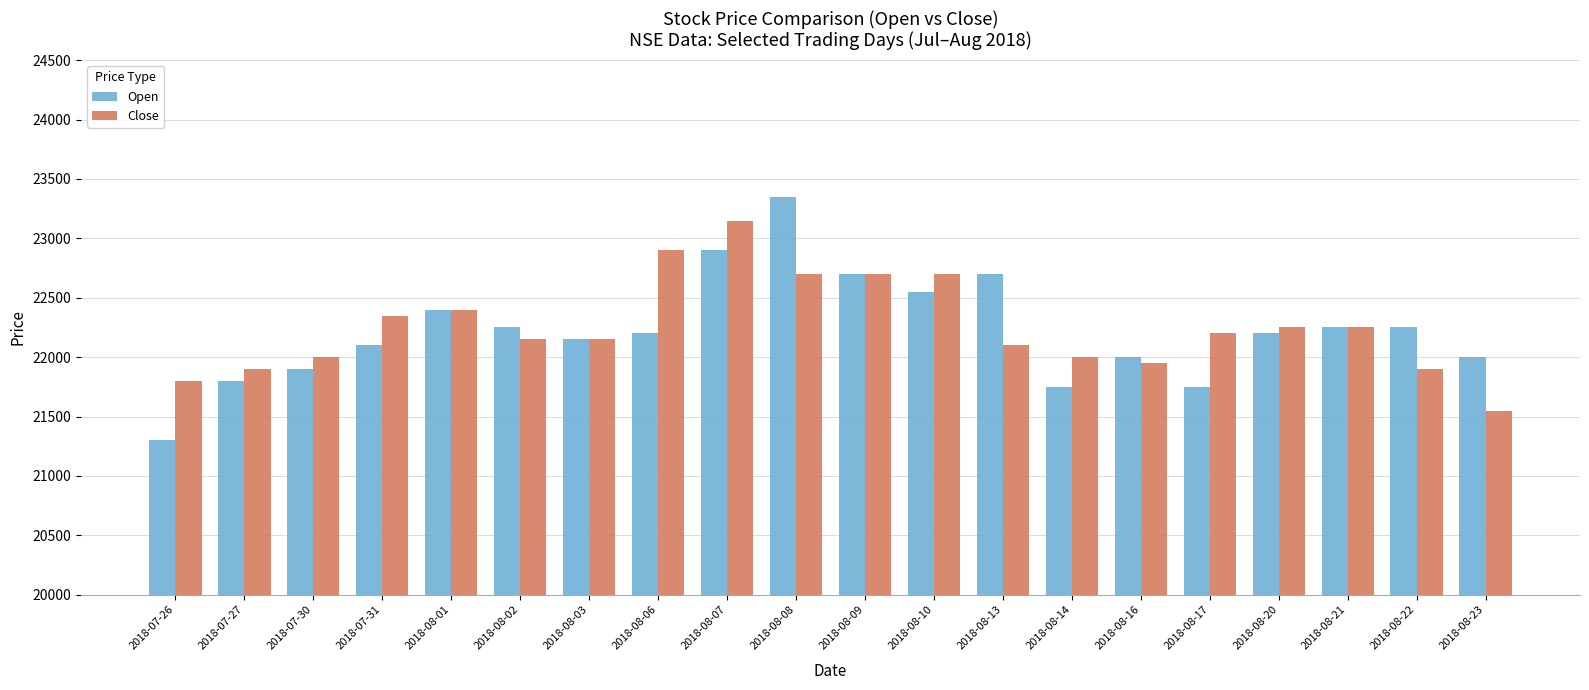

What is the average value of the Close series?

22255